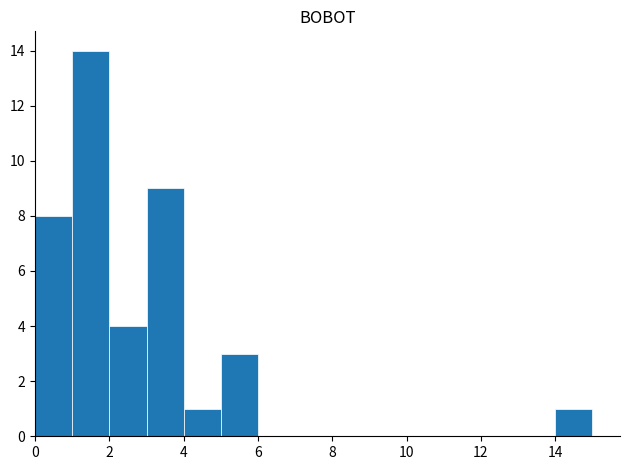

Which range on the x-axis has the tallest bar?

1 to 2